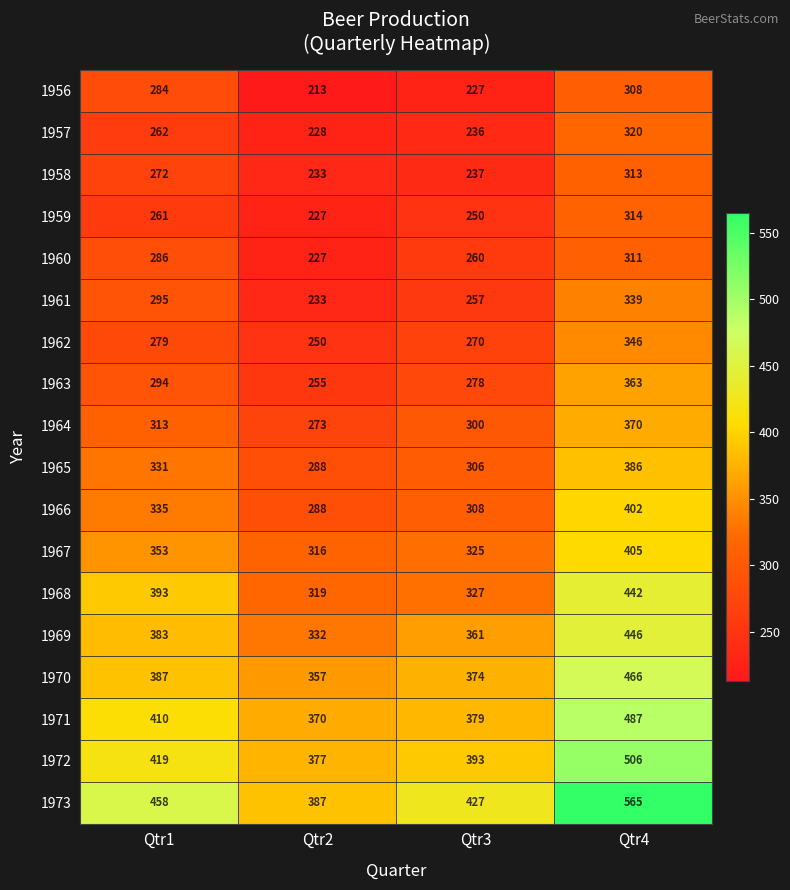

The value of 1965 at Qtr4 is 386. True or false?

True